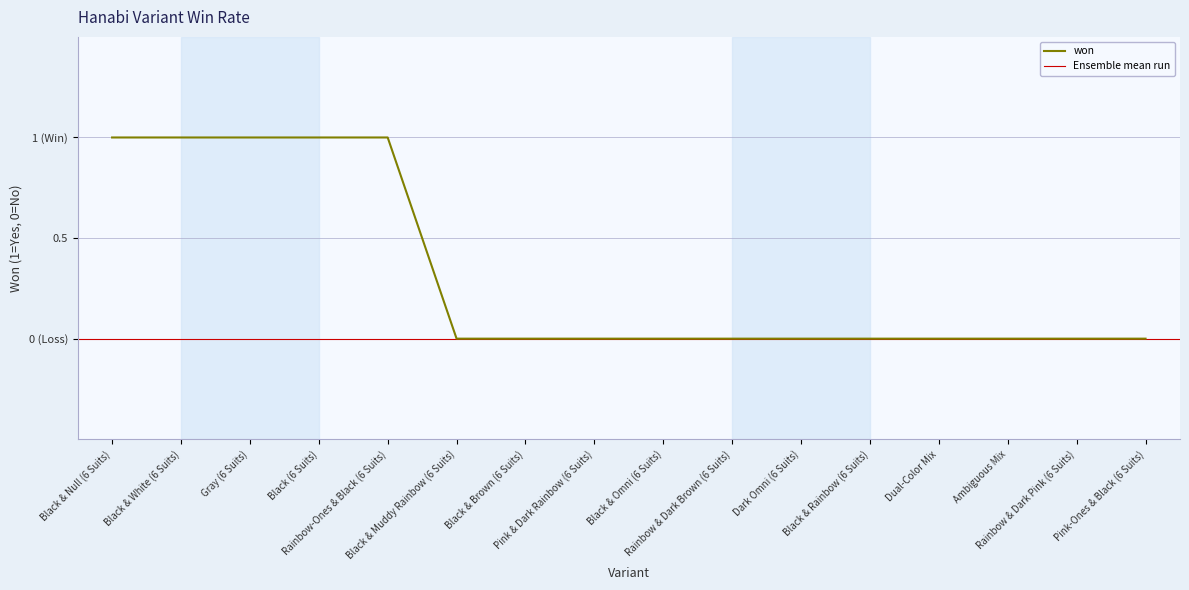

True or false: the data shows 0 at Black & Rainbow (6 Suits).

False